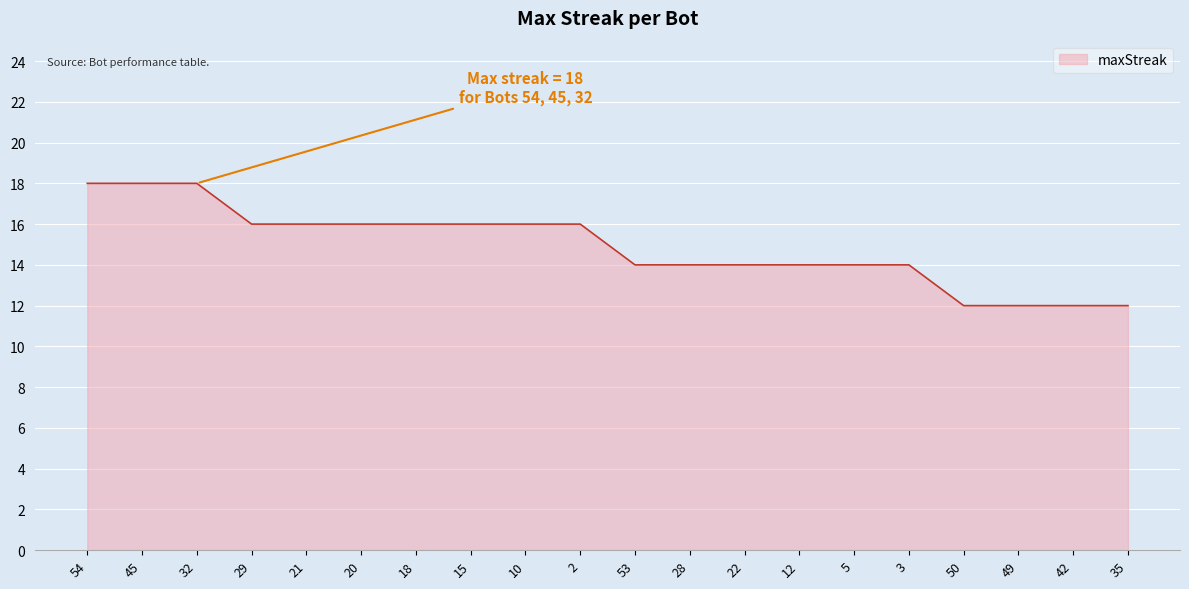

What is the maximum value shown in the chart?

18